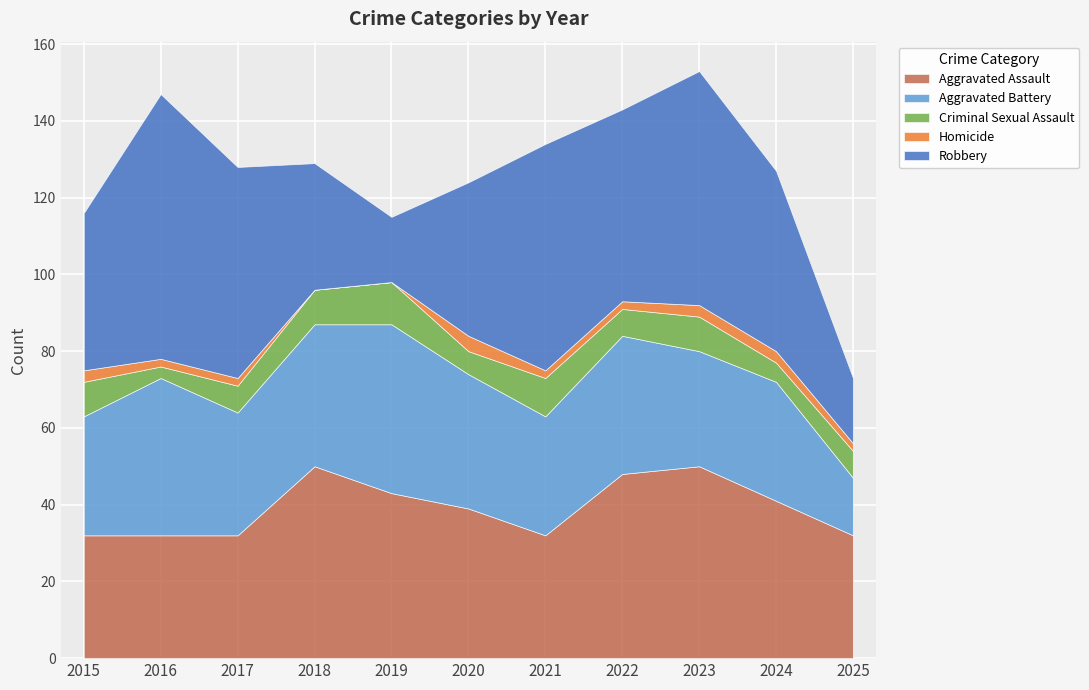

At which label does Homicide first exceed 2?

2015